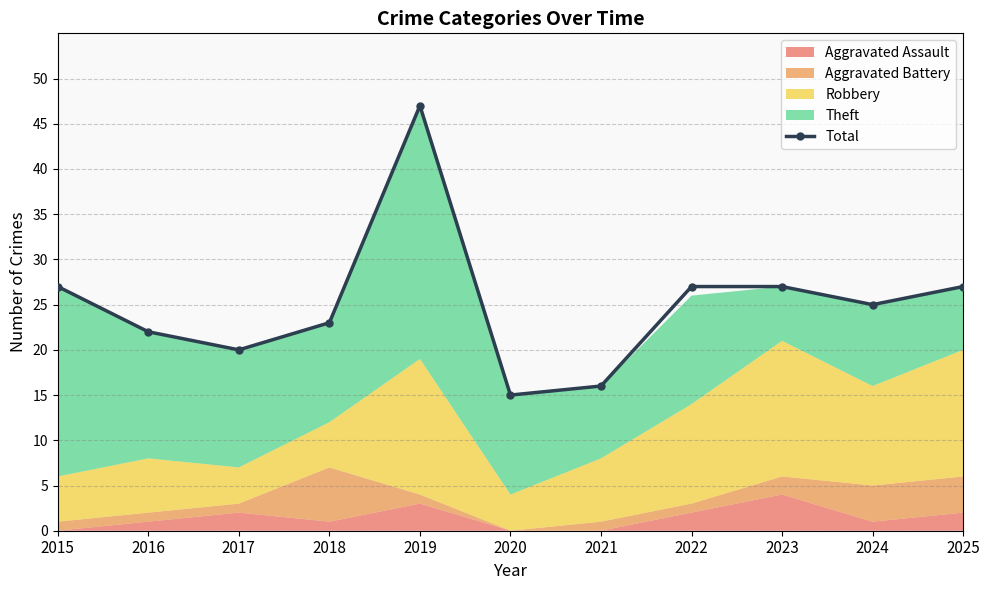

Reading left to right, transcribe all the data shown in this chart.

27	22	20	23	47	15	16	27	27	25	27